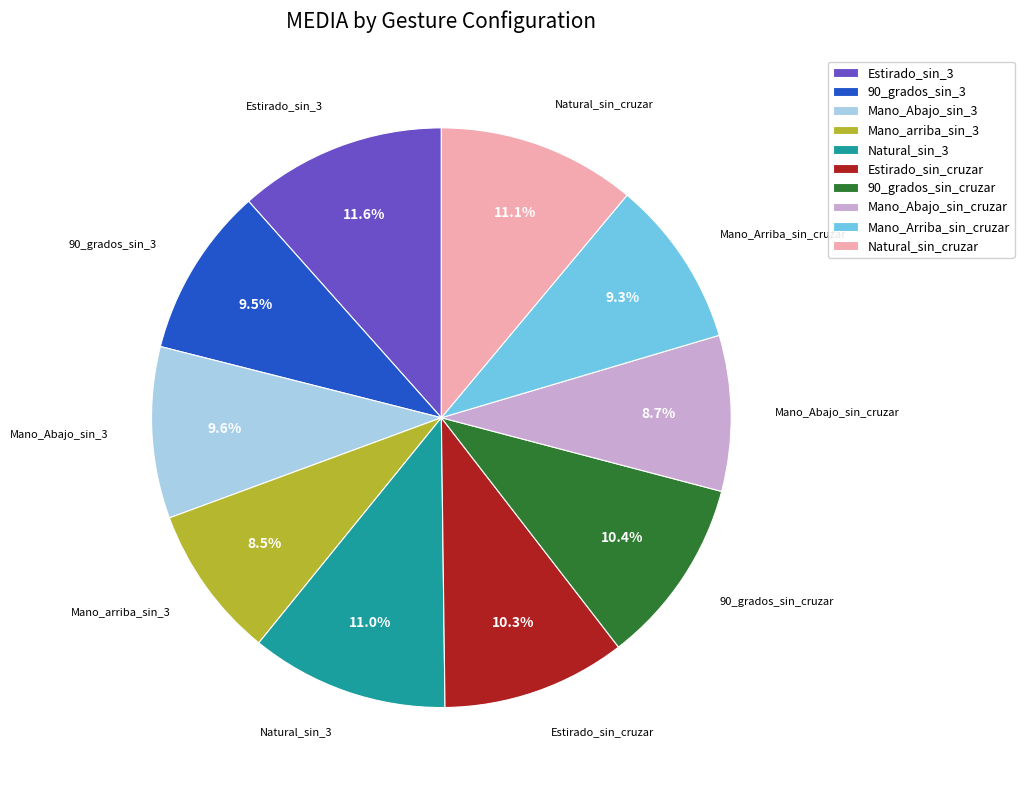

To the nearest percent, what is the difference between the largest and smallest slice percentages?

3%